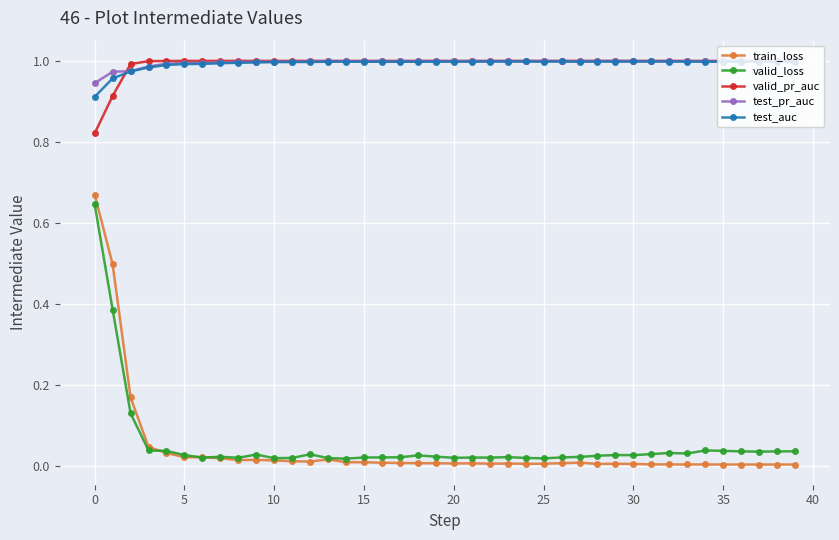

True or false: test_pr_auc and valid_loss intersect in this chart.

False